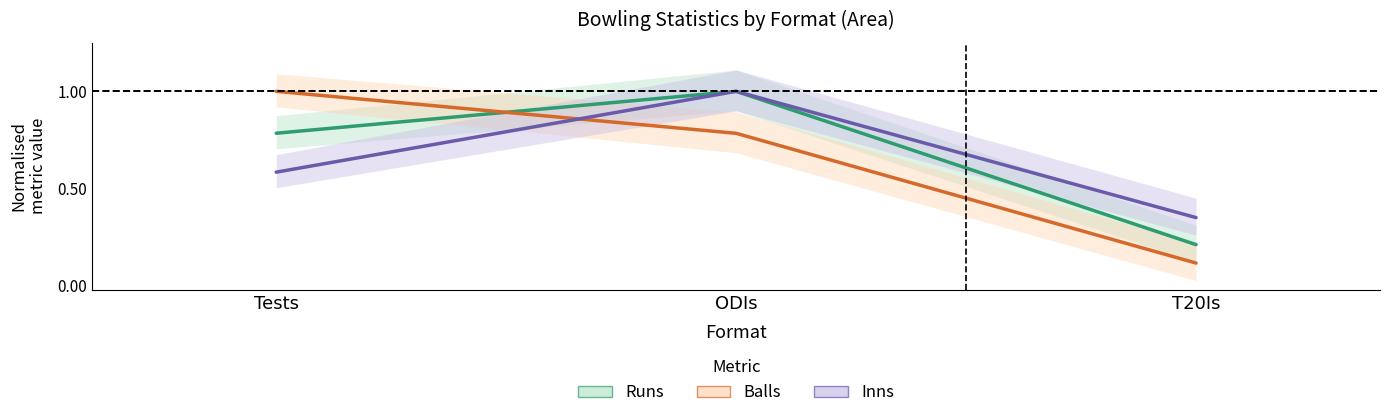

Which series changed the most between Tests and ODIs?

Inns